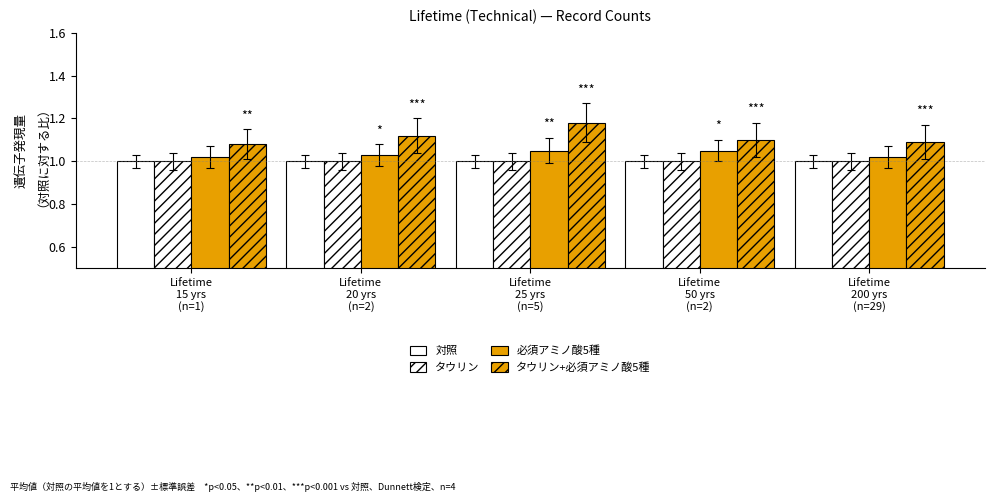

Reading left to right, what are all the values shown in this chart?

対照: 1.0	1.0	1.0	1.0	1.0
タウリン: 1.0	1.0	1.0	1.0	1.0
必須アミノ酸5種: 1.0	1.0	1.1	1.1	1.0
タウリン+必須アミノ酸5種: 1.1	1.1	1.2	1.1	1.1